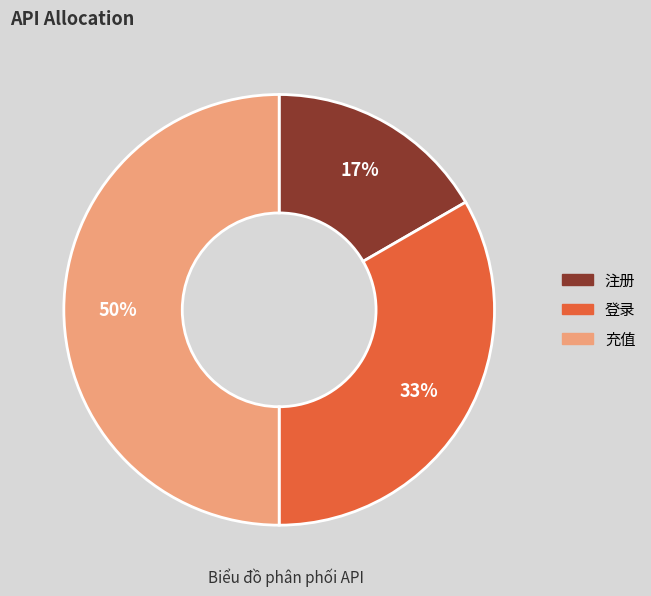

Count the number of slices in the pie.

3